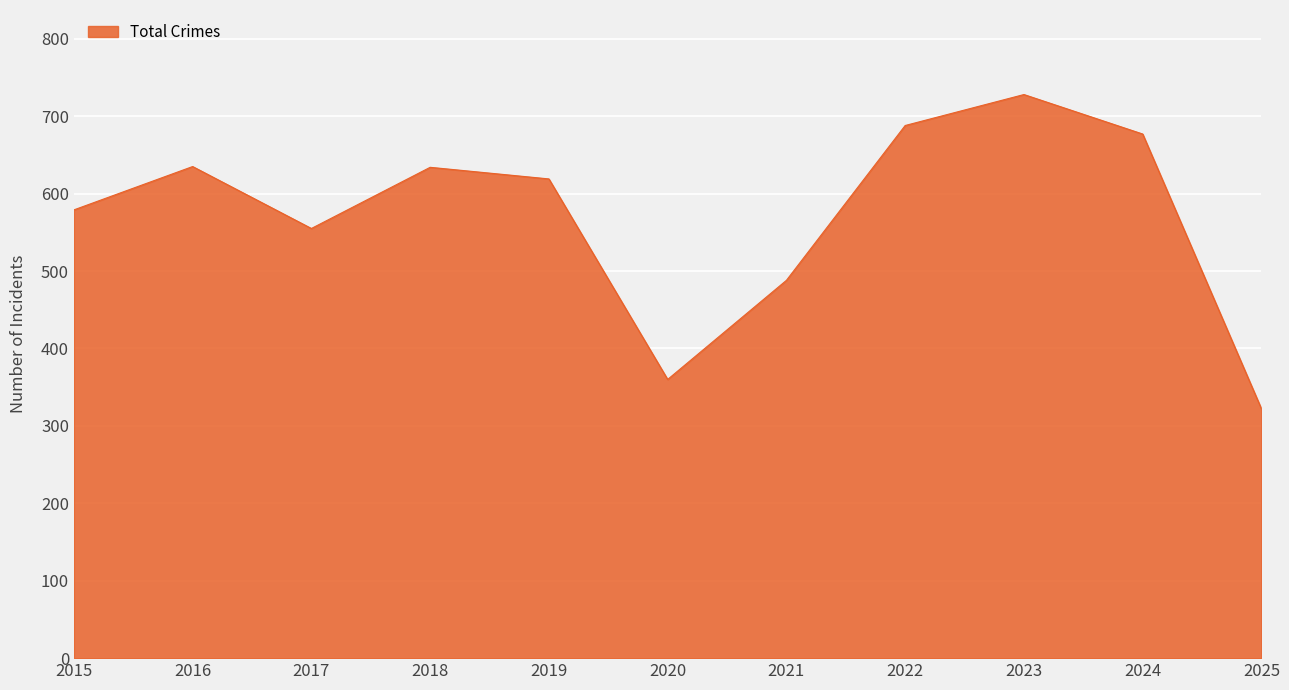

Which has a higher value, 2016 or 2025?

2016